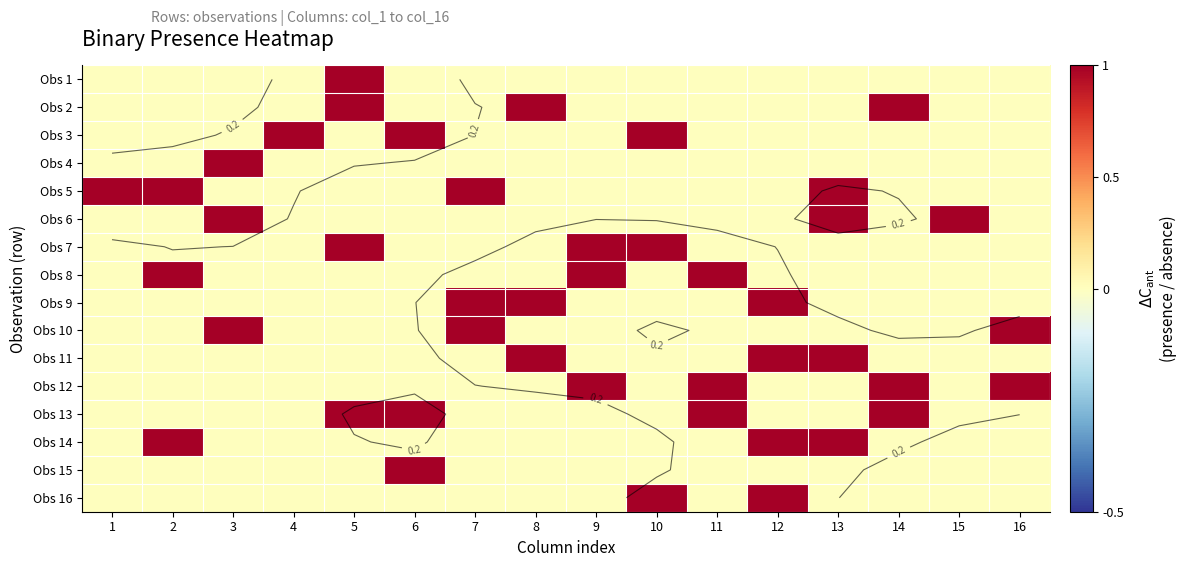

Which has a higher value, 10 or 6?

10